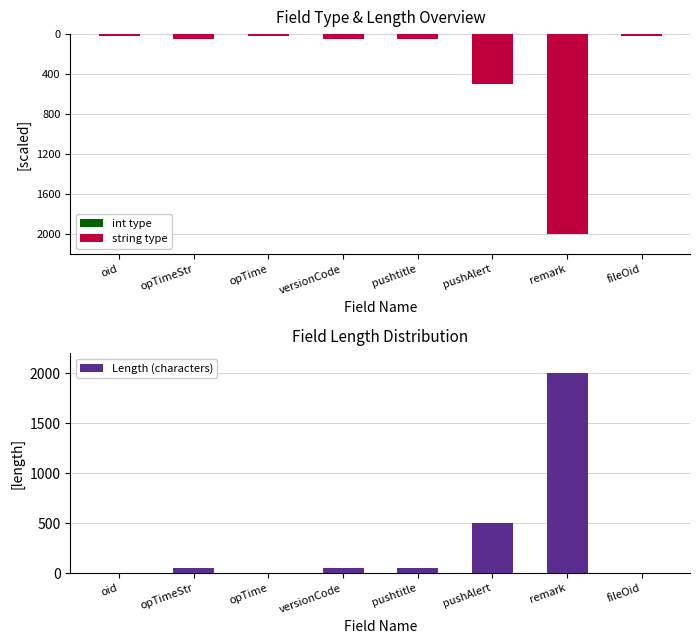

Between remark and versionCode, which is larger?

versionCode